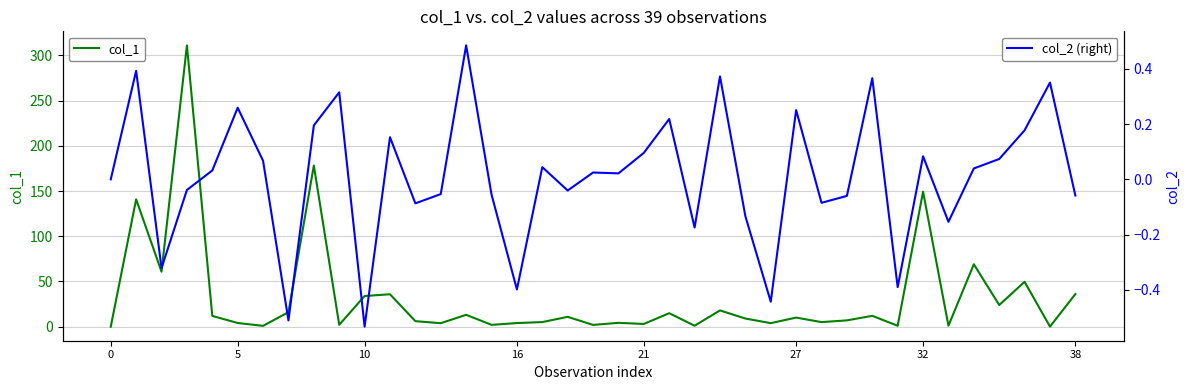

What is the sum of the col_1 values at 37 and 32?

149.4